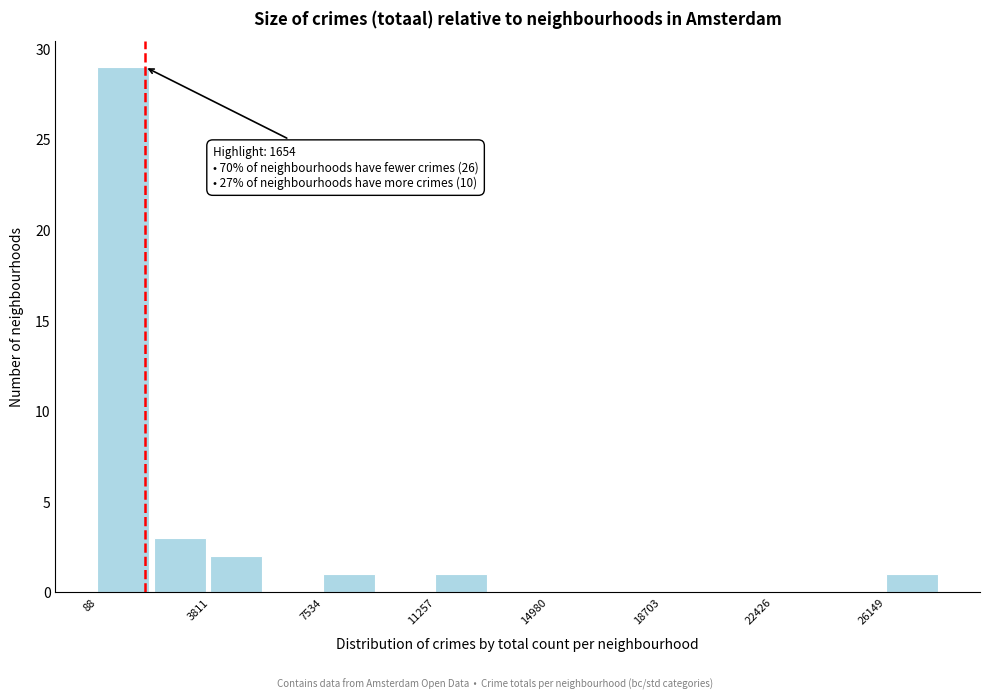

Around what value on the x-axis is the tallest bar? Give the approximate position of its centre, as read against the axis.

1000